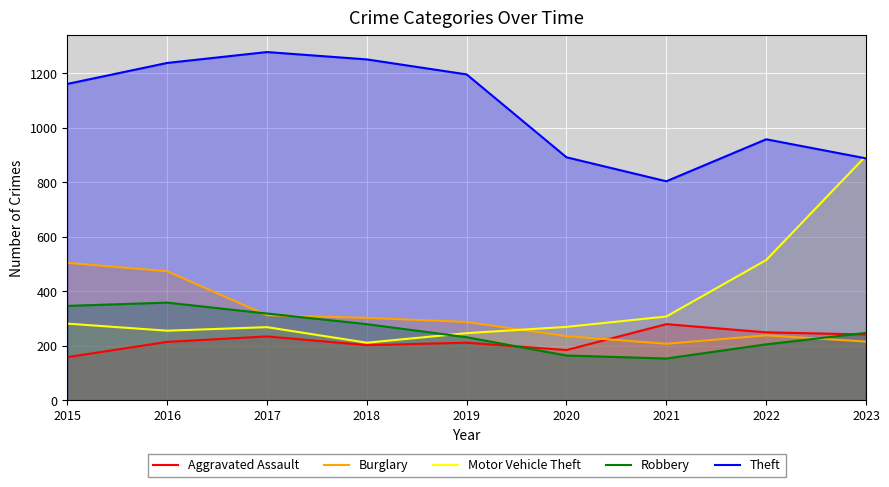

Count the number of categories in the chart.

9